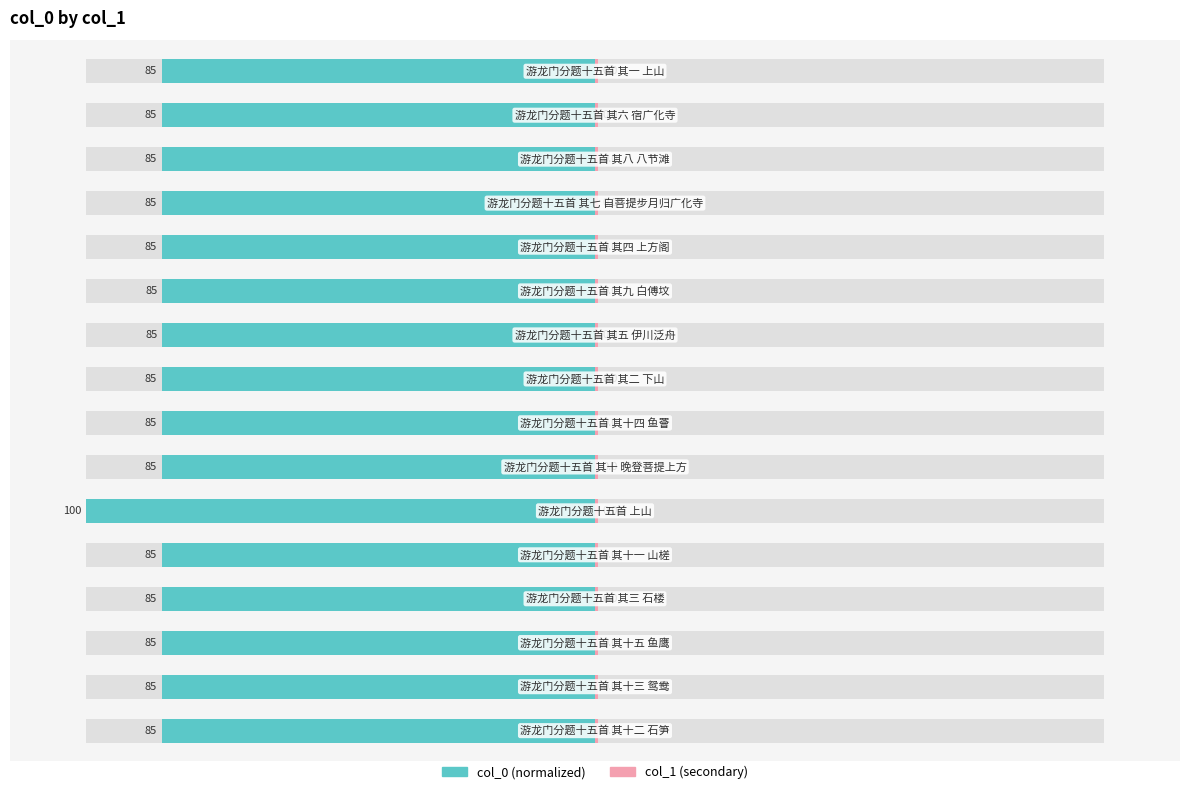

Reading left to right, transcribe all the data shown in this chart.

col_0 (normalized): -85.1	-85.1	-85.1	-85.1	-85.1	-85.0	-85.0	-85.1	-85.1	-85.1	-100.0	-85.1	-85.1	-85.1	-85.1	-85.1
col_1 (secondary): 0.6	0.6	0.6	0.6	0.6	0.6	0.6	0.6	0.6	0.6	0.6	0.6	0.6	0.6	0.6	0.6